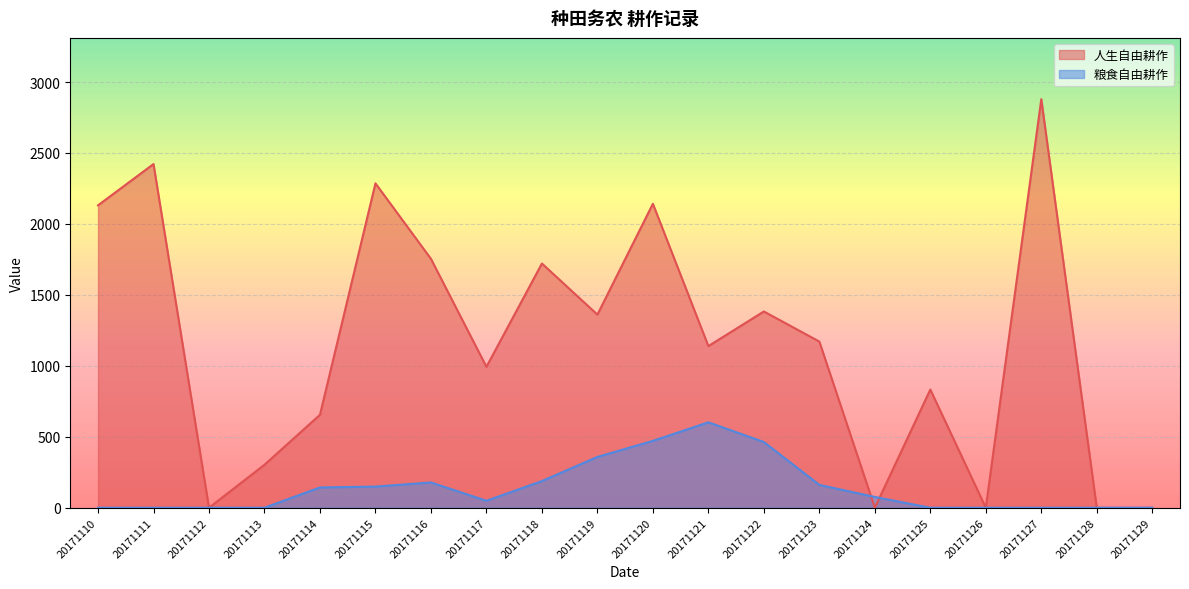

What is the difference between the maximum and second lowest values in the 人生自由耕作 series?

2879